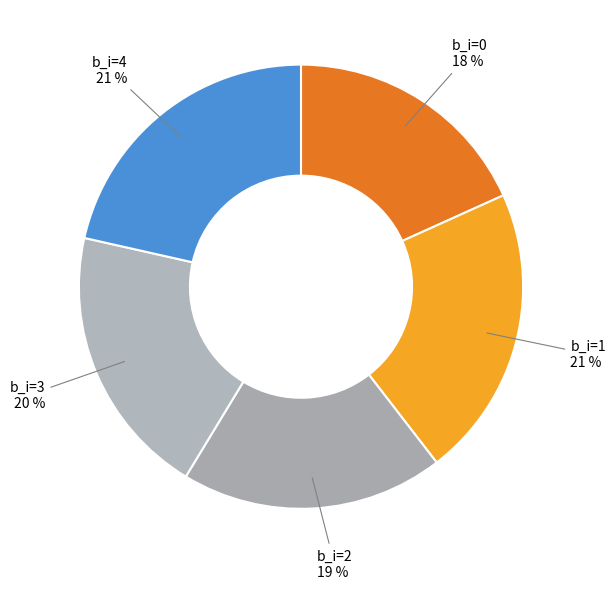

To the nearest percent, what is the difference between the b_i=0 and b_i=4 slice percentages?

3%